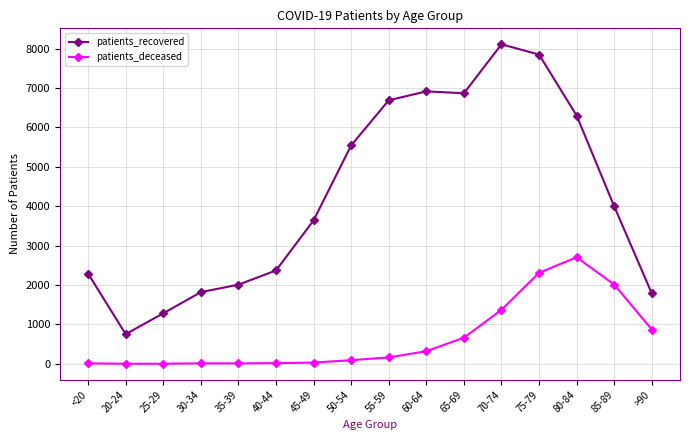

How many series are shown in this chart?

2